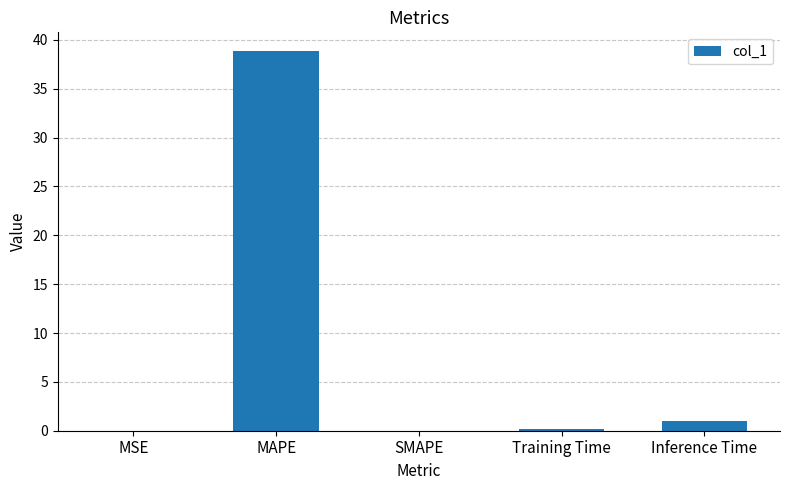

What is the sum of all values?

40.0